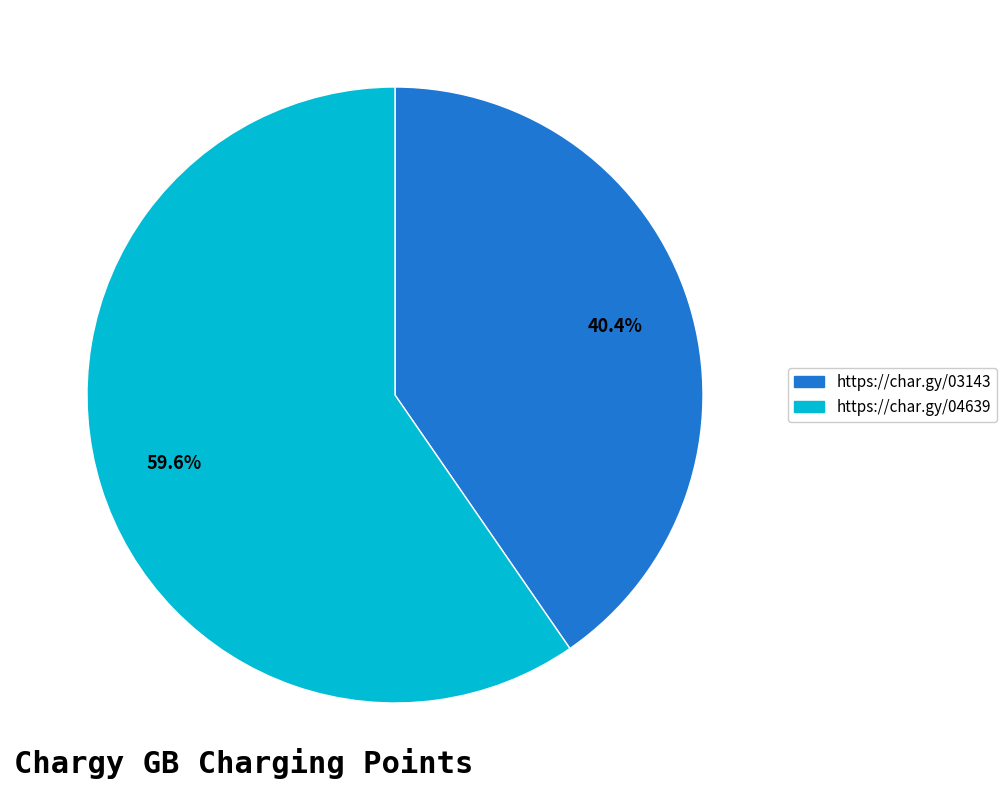

Is it true that https://char.gy/04639 is 60% of the pie?

True